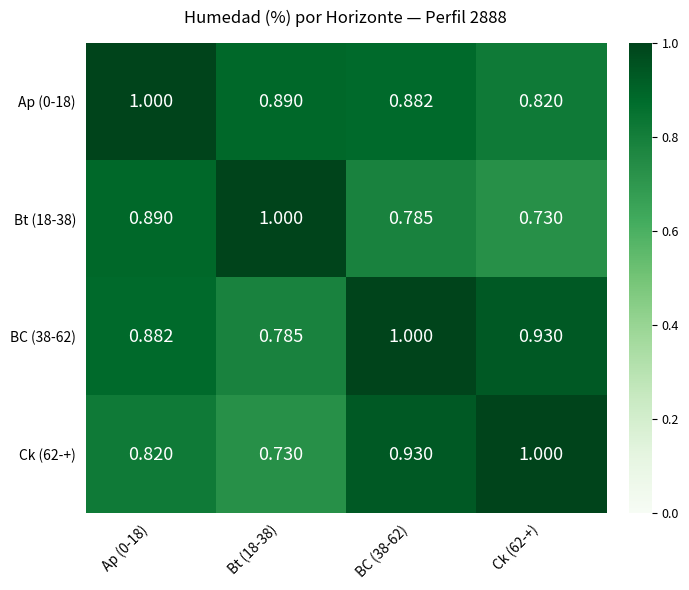

Which has a higher value, Bt (18-38) or BC (38-62)?

Bt (18-38)